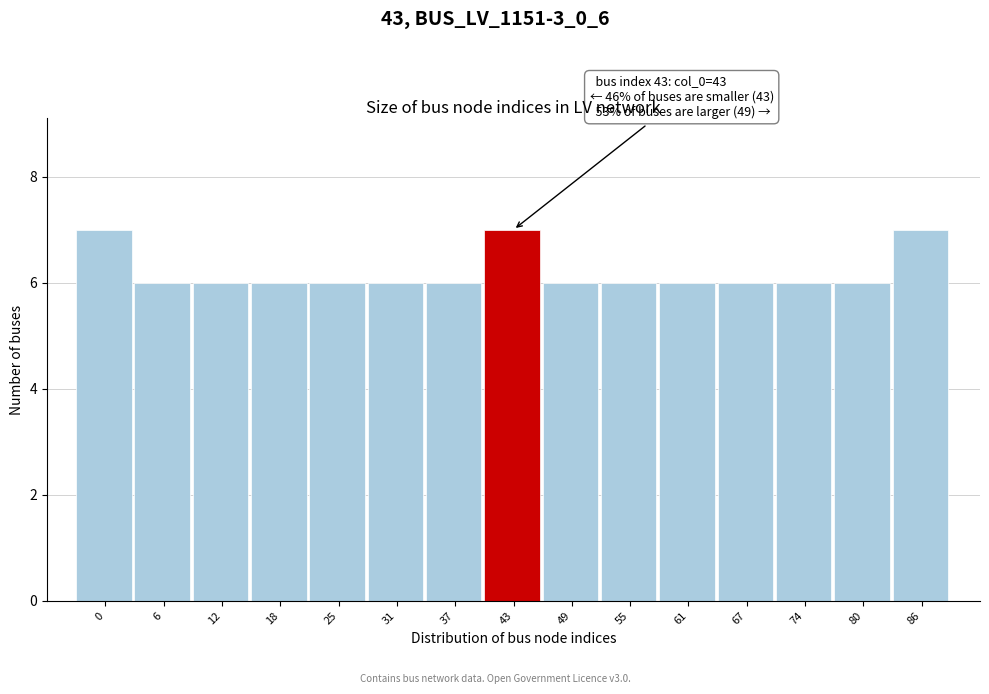

Reading right to left, what are all the values shown in this chart?

7	6	6	6	6	6	6	7	6	6	6	6	6	6	7